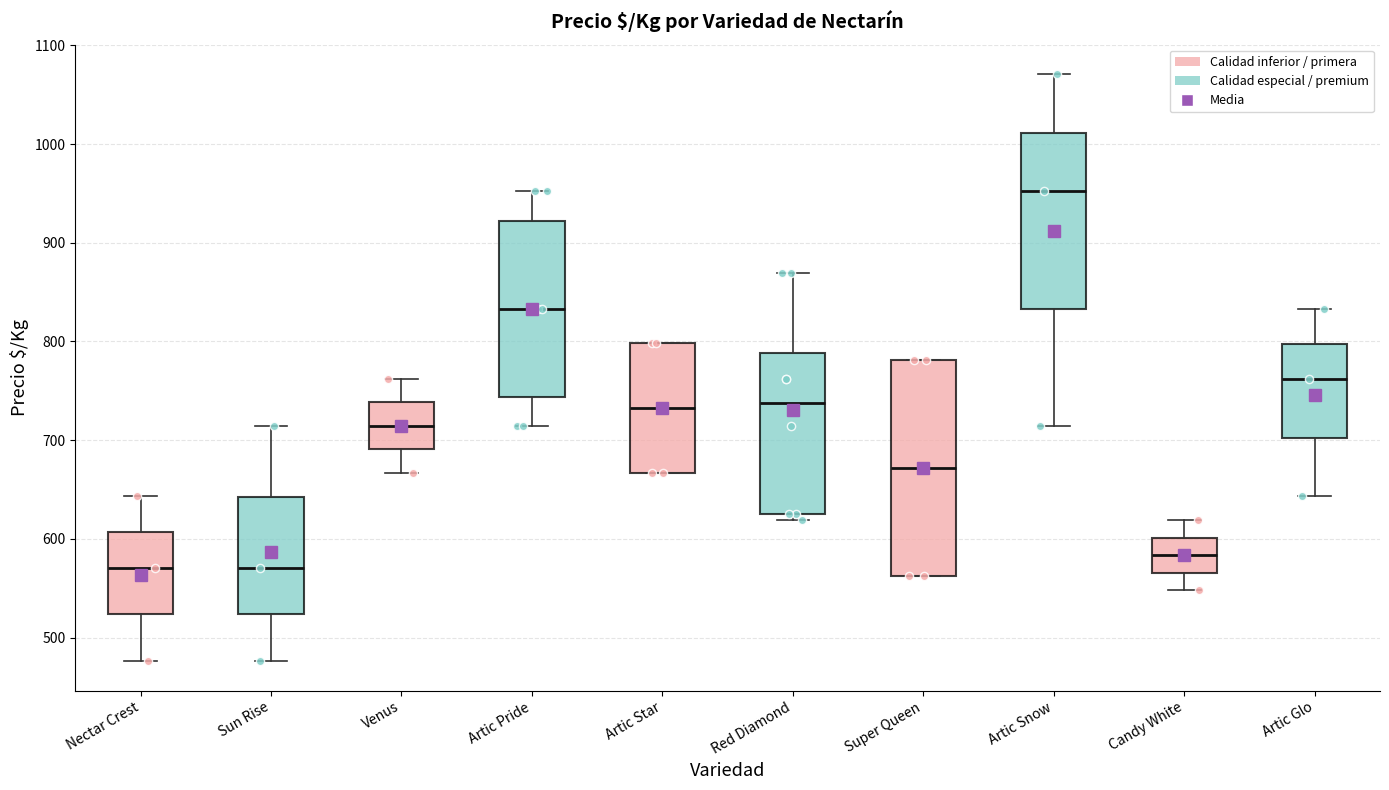

Reading left to right, read every box against the y-axis: the position of its median line, the range the box covers, and the ends of its whiskers. The values are not printed on the chart, so give them approximately, as read against the axis.

Nectar Crest: median 570, box 520 to 610, whiskers 480 to 640
Sun Rise: median 570, box 520 to 640, whiskers 480 to 710
Venus: median 710, box 690 to 740, whiskers 670 to 760
Artic Pride: median 830, box 740 to 920, whiskers 710 to 950
Artic Star: median 730, box 670 to 800, whiskers 670 to 800
Red Diamond: median 740, box 630 to 790, whiskers 620 to 870
Super Queen: median 670, box 560 to 780, whiskers 560 to 780
Artic Snow: median 950, box 830 to 1010, whiskers 710 to 1070
Candy White: median 580, box 570 to 600, whiskers 550 to 620
Artic Glo: median 760, box 700 to 800, whiskers 640 to 830